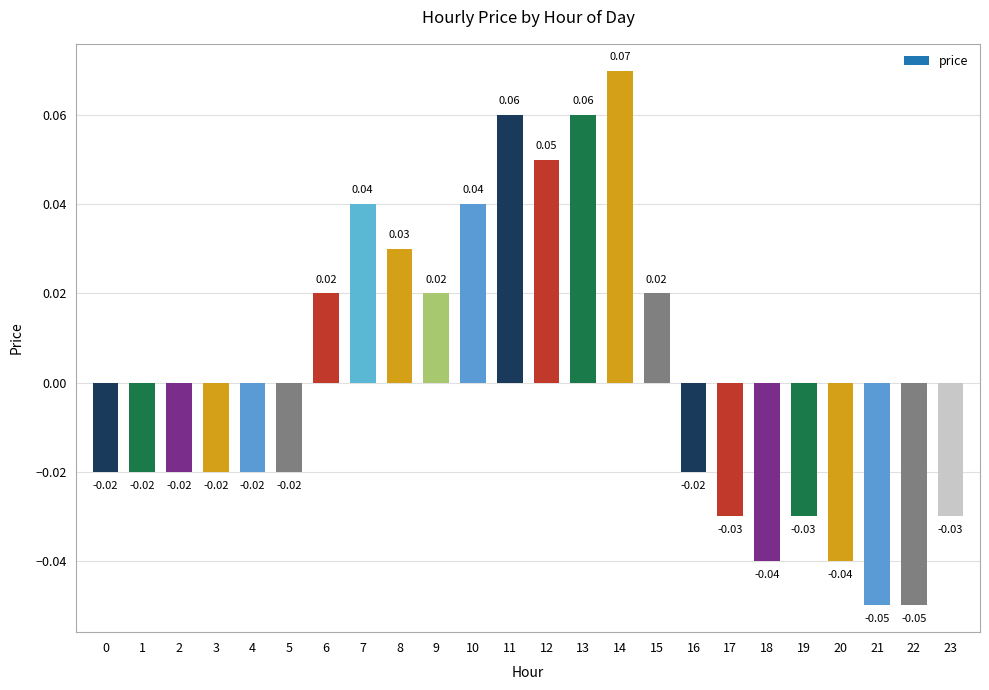

Which has a higher value, 10 or 16?

10